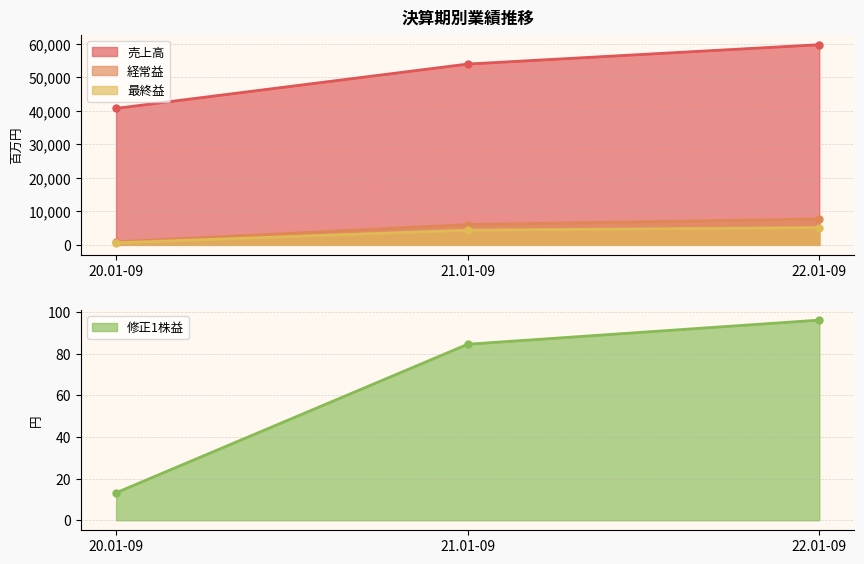

How many lines are shown in the chart?

4